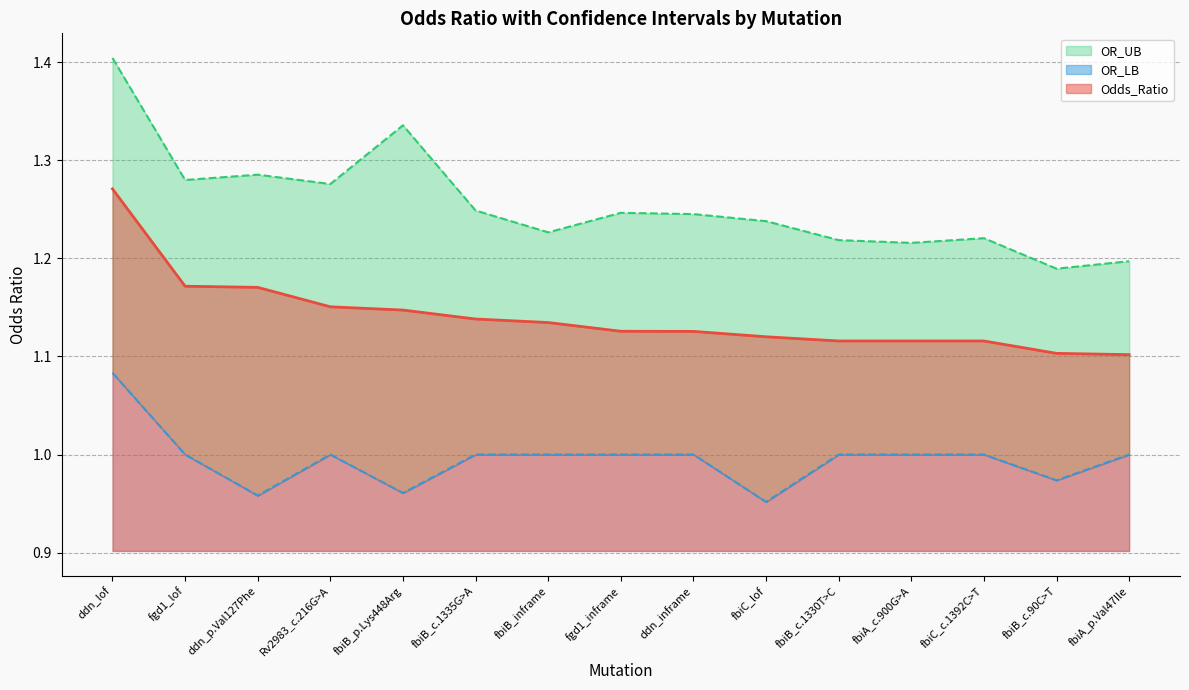

True or false: Odds_Ratio and OR_LB cross at least once.

False